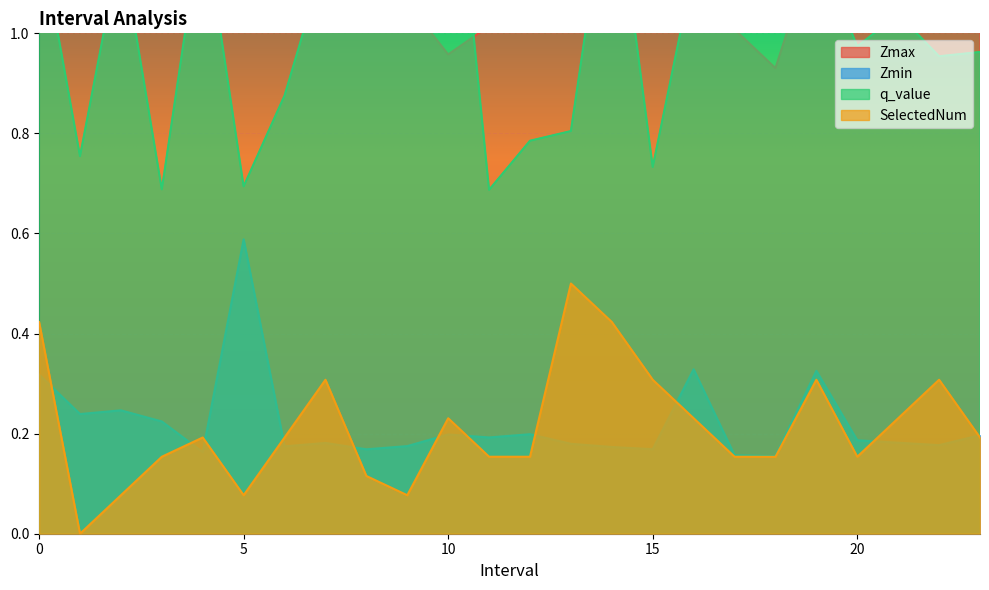

What is the total value across all series at 12?

2.2